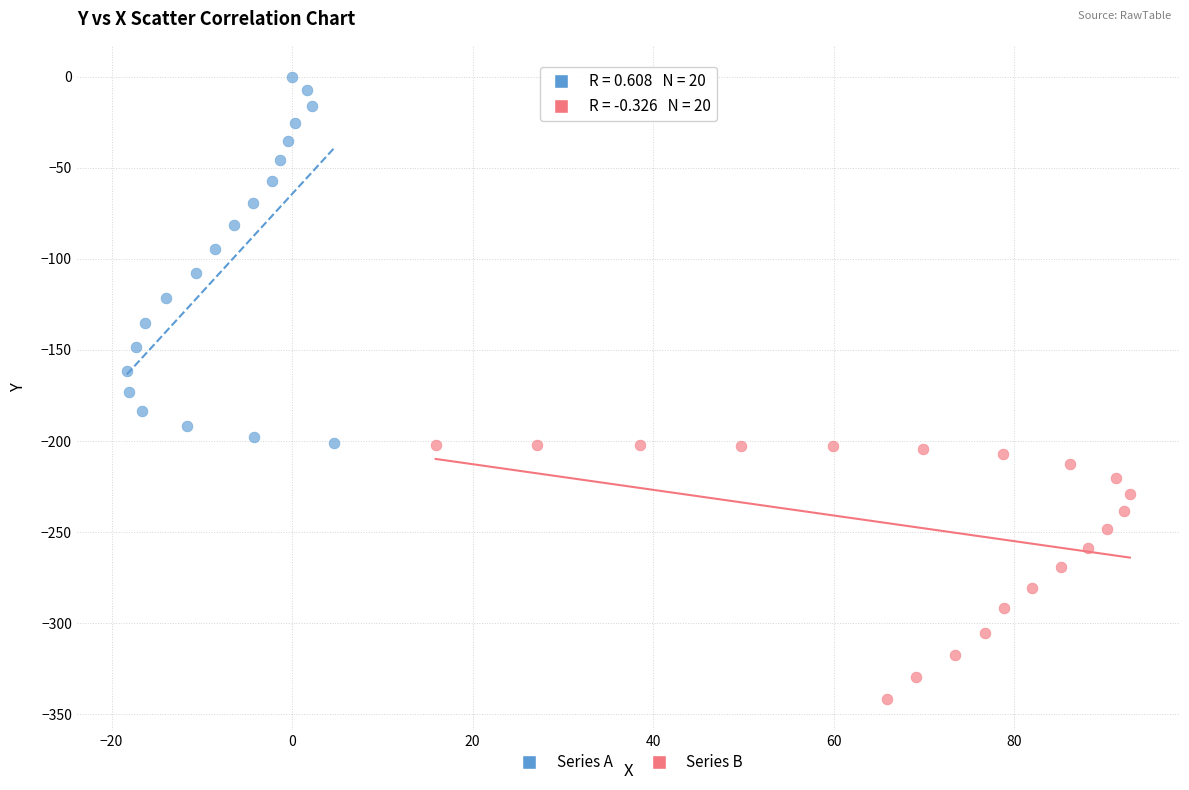

Which series contains the lowest Y value?

Series B